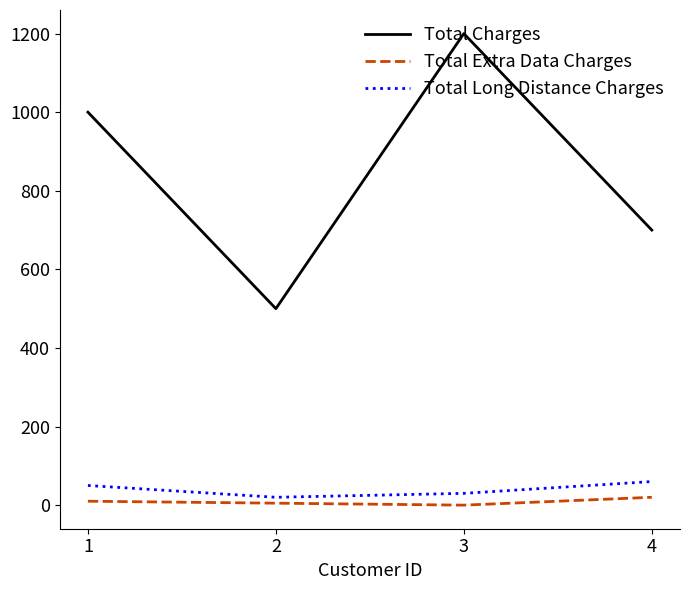

What is the total value across all series at 4?

780